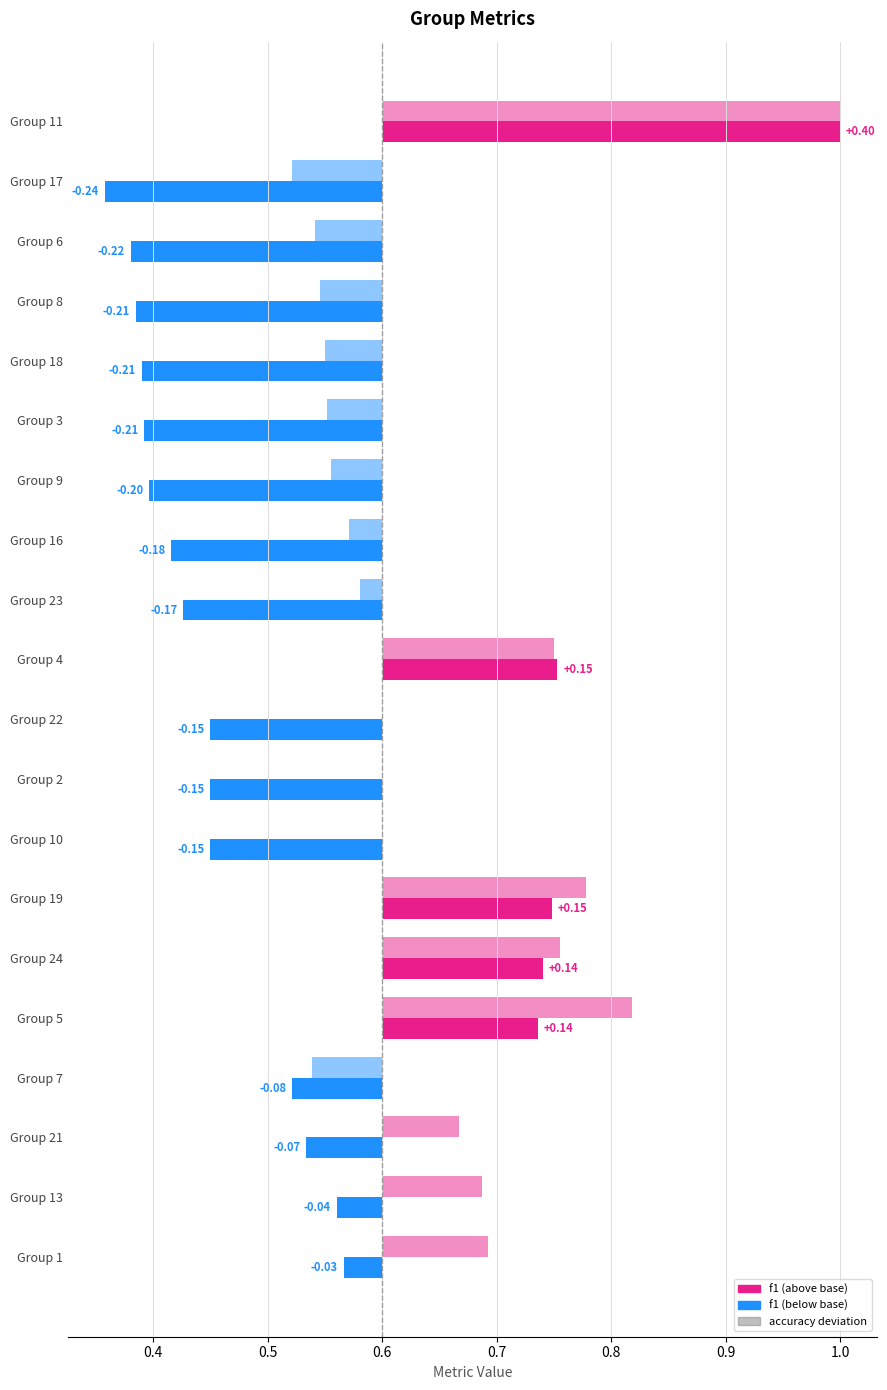

What is the sum of the f1 values at 3 and 4?

1.1